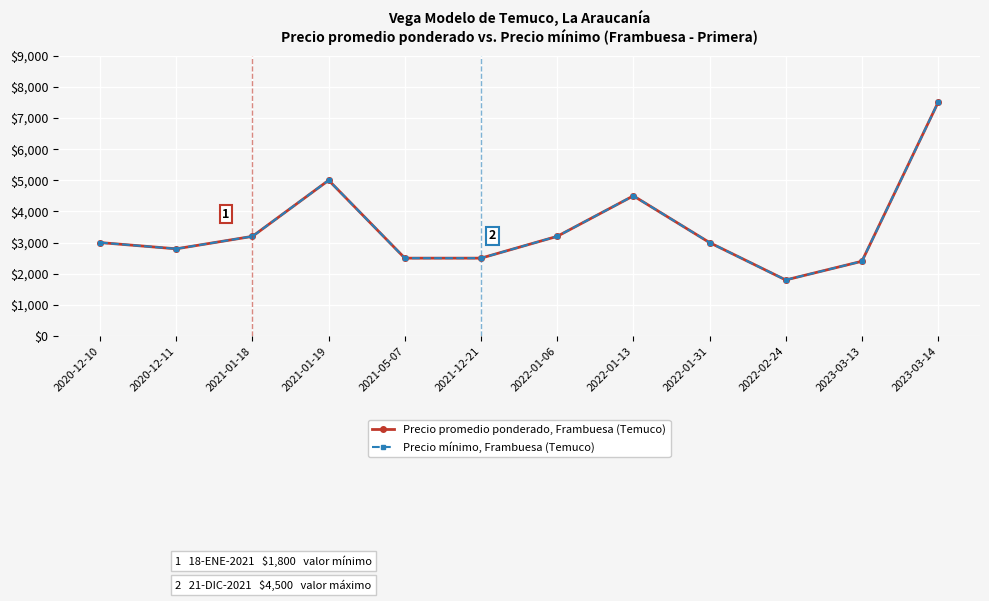

True or false: Precio mínimo, Frambuesa (Temuco) and Precio promedio ponderado, Frambuesa (Temuco) intersect in this chart.

False